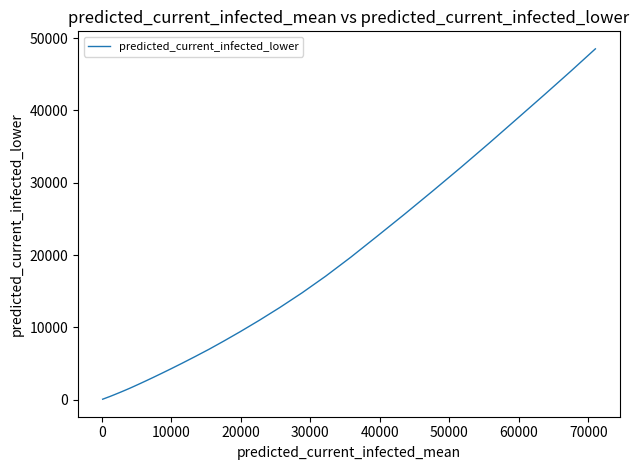

What is the maximum value shown in the chart?

48529